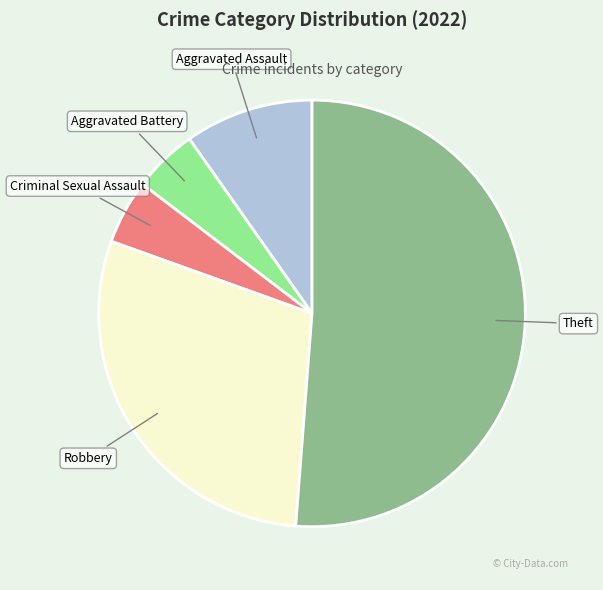

How many segments does this pie chart have?

5